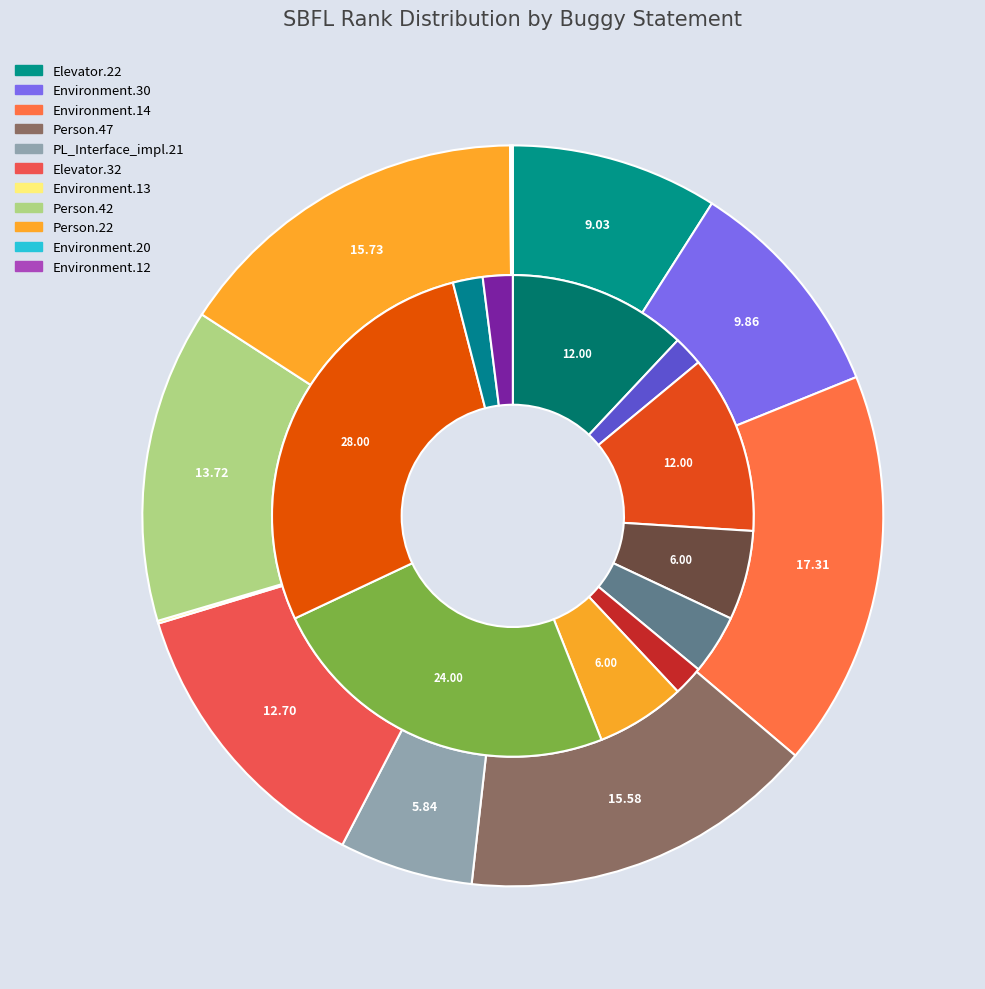

How many segments does this pie chart have?

11